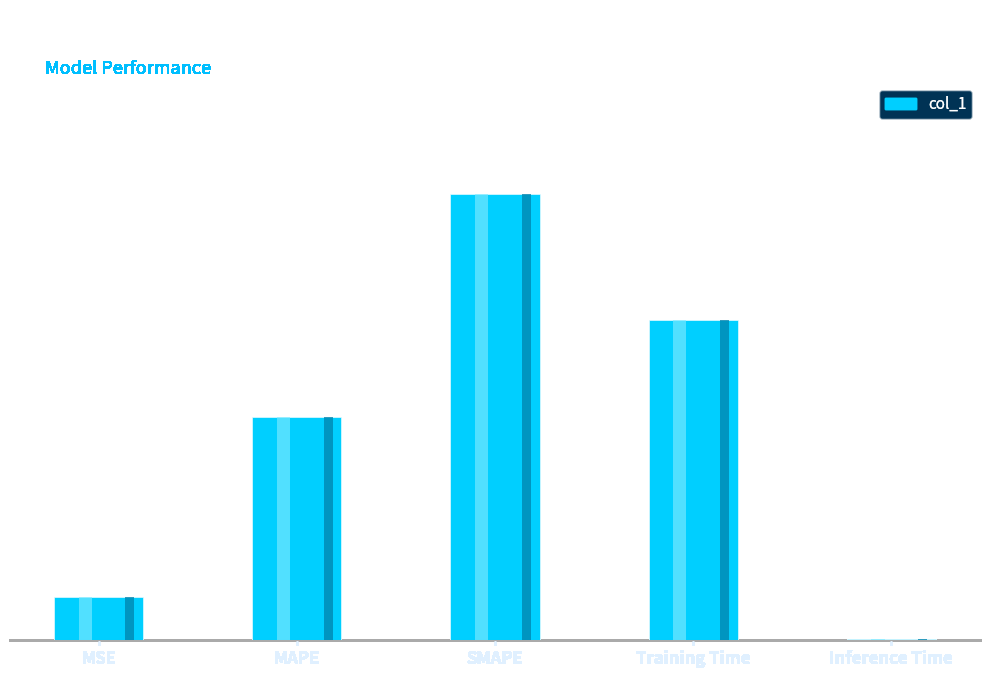

What is the change in value from MAPE to Inference Time?

-1.0